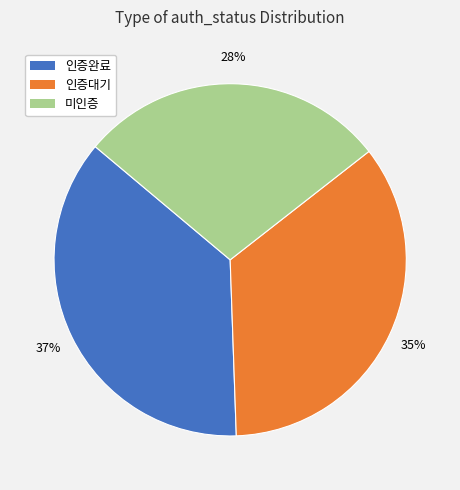

The 미인증 slice represents 28% of the pie. True or false?

True